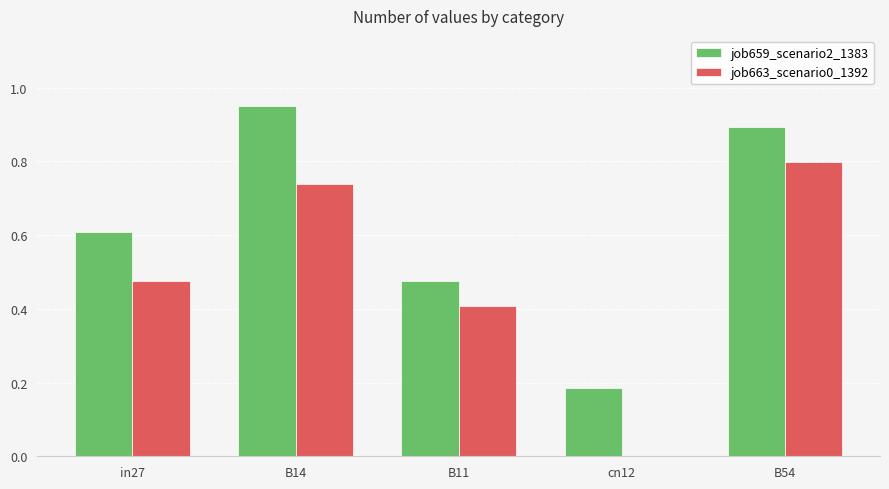

Is the value of job663_scenario0_1392 at in27 greater than the value of job659_scenario2_1383 at B54?

No